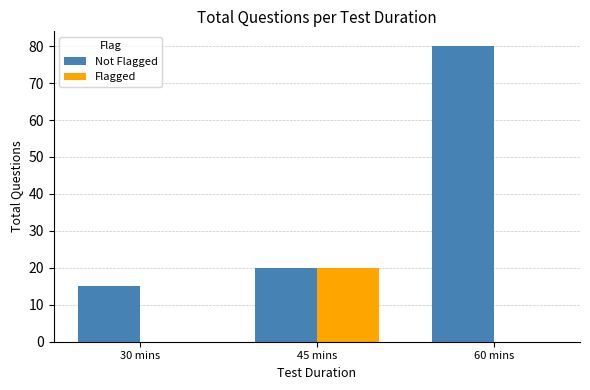

Which series has the largest range (max minus min)?

Not Flagged